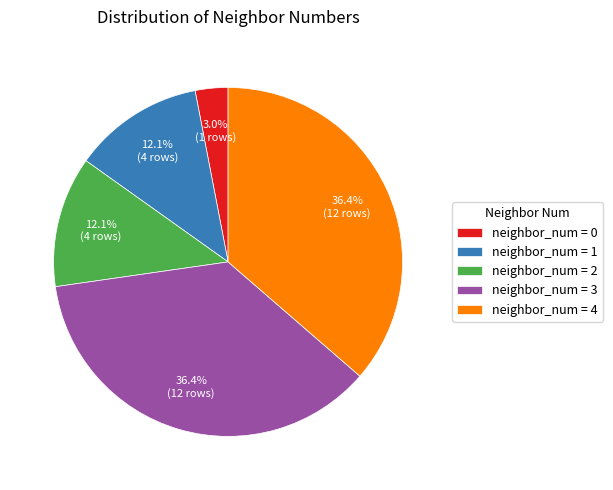

To the nearest percent, what is the average slice percentage?

20%